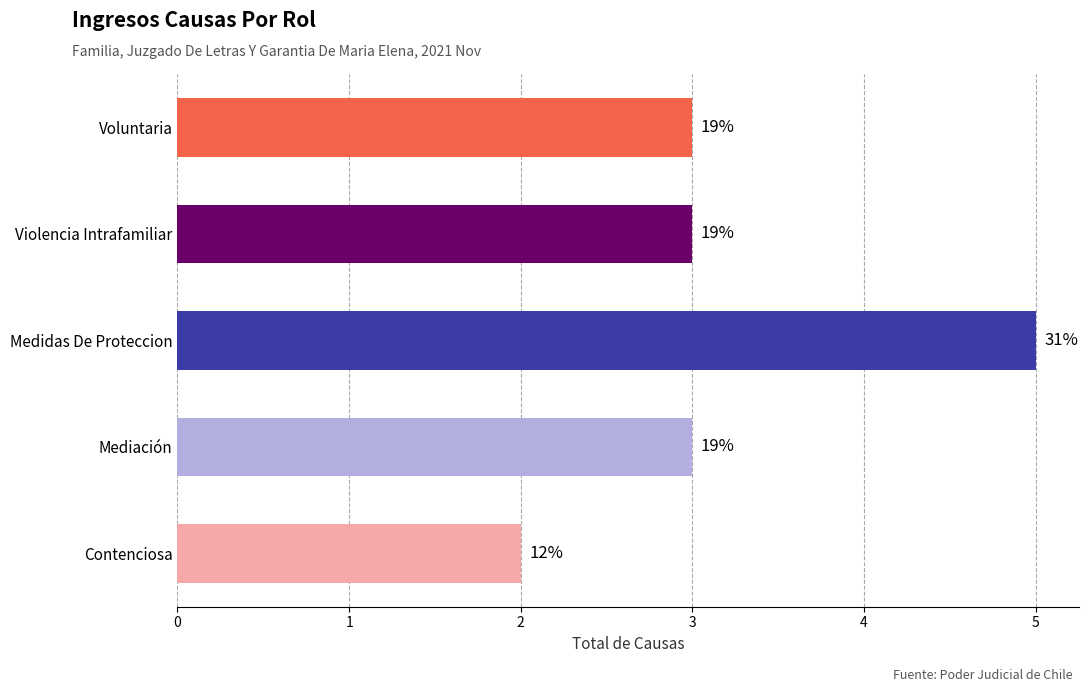

Does the chart contain any negative values?

No